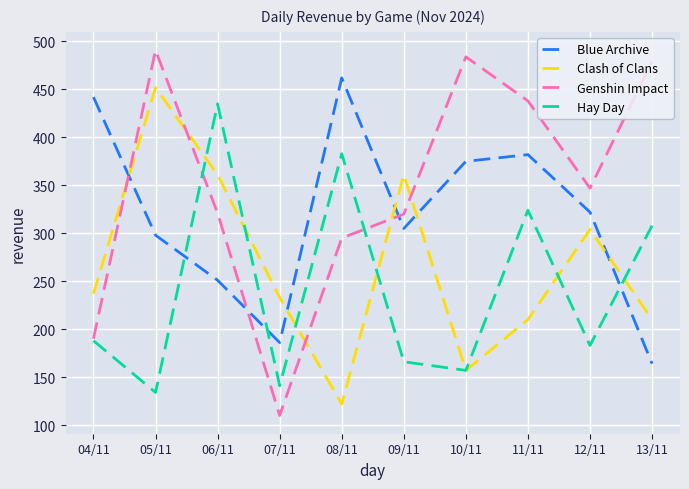

What are all the series names shown in the legend?

Blue Archive, Clash of Clans, Genshin Impact, Hay Day